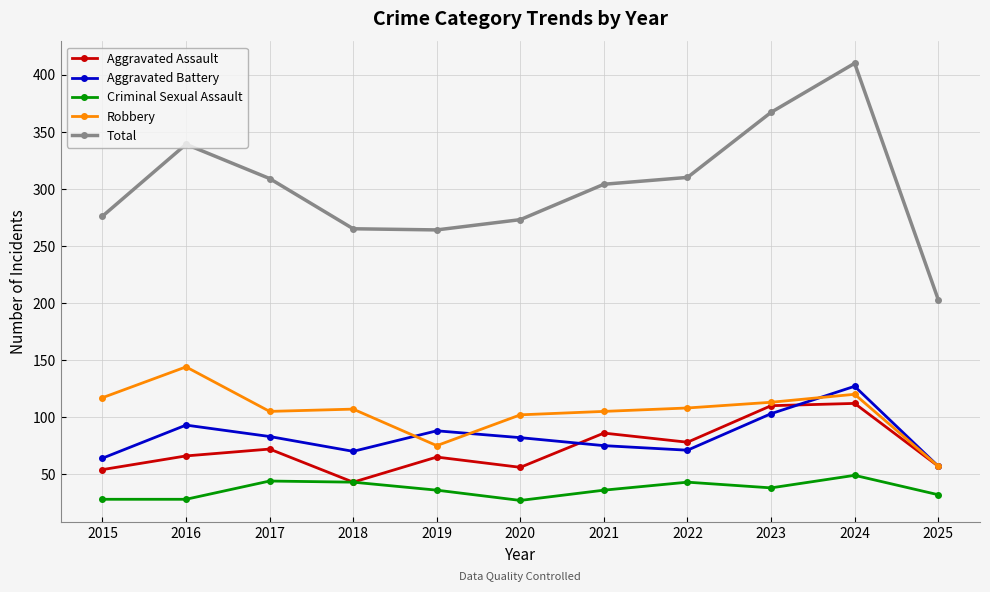

What is the approximate value of Aggravated Battery at 2025?

57